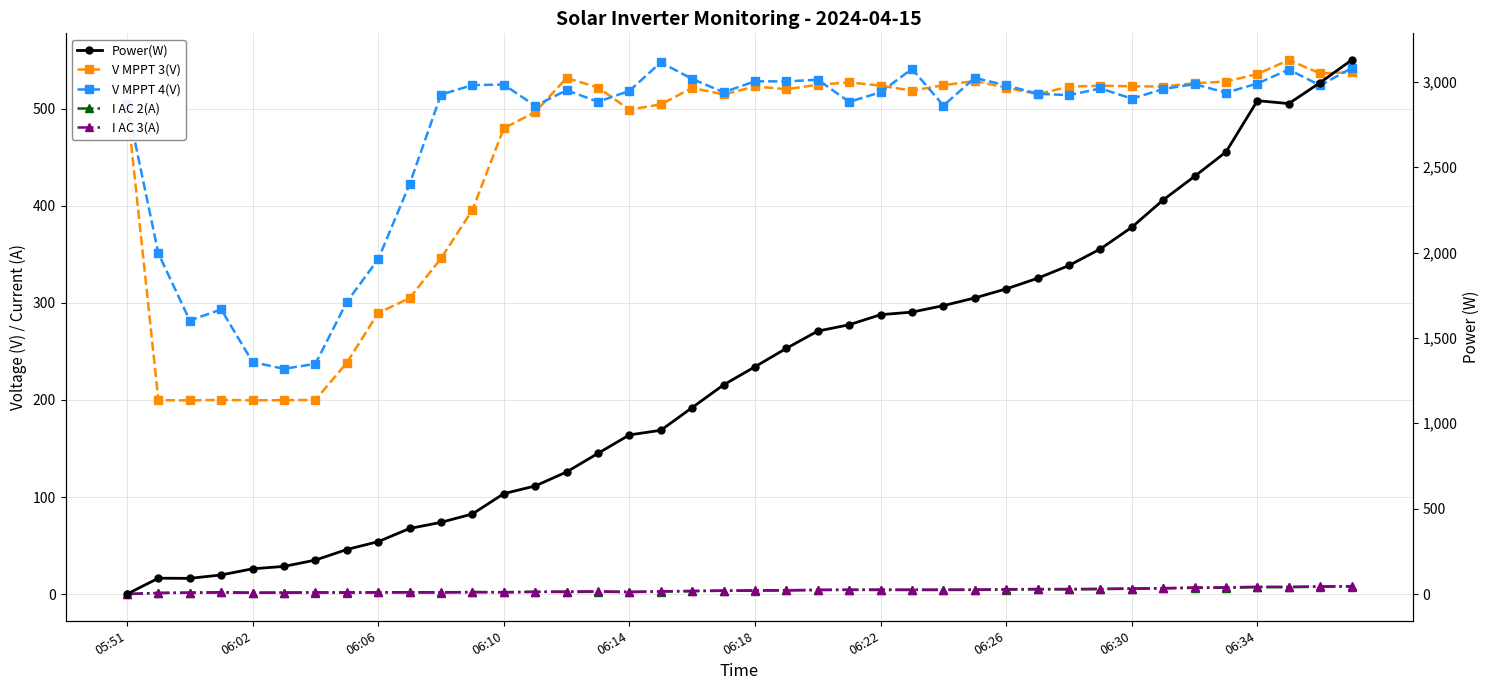

True or false: V MPPT 4(V) and I AC 3(A) intersect in this chart.

False